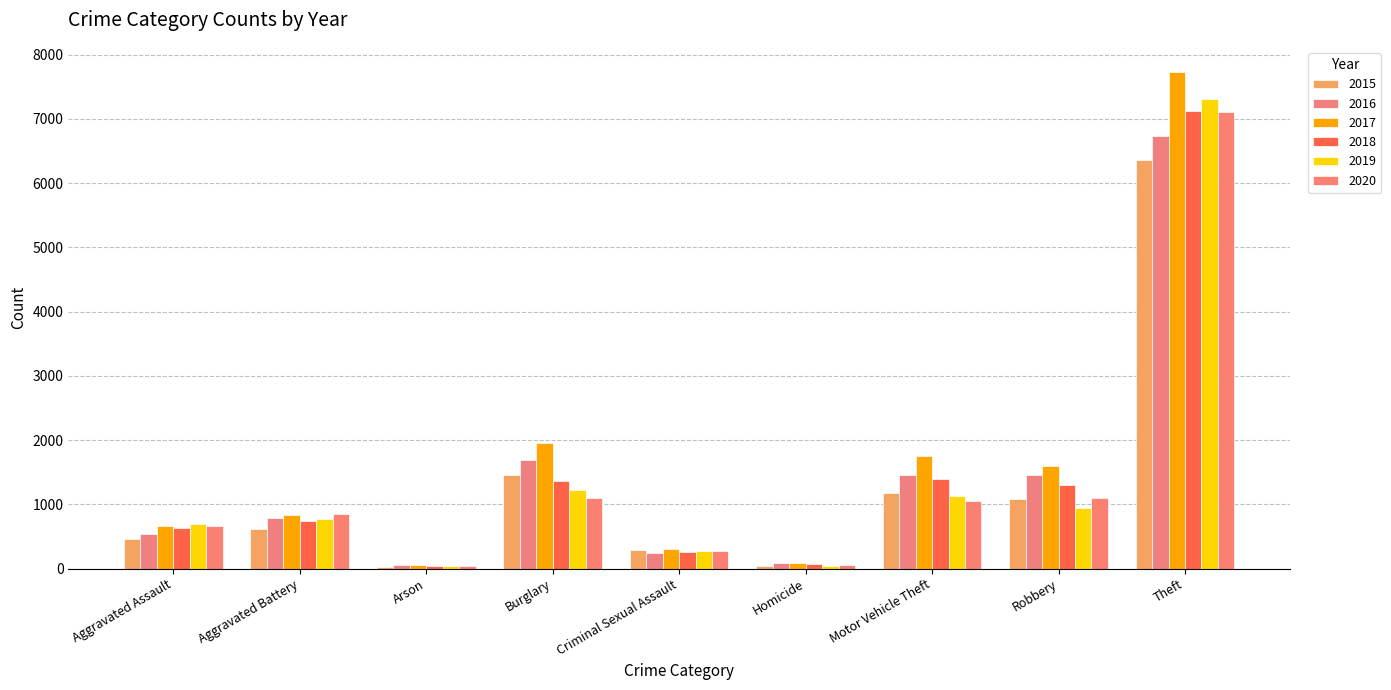

At which label is 2019 closest to 3675?

Burglary